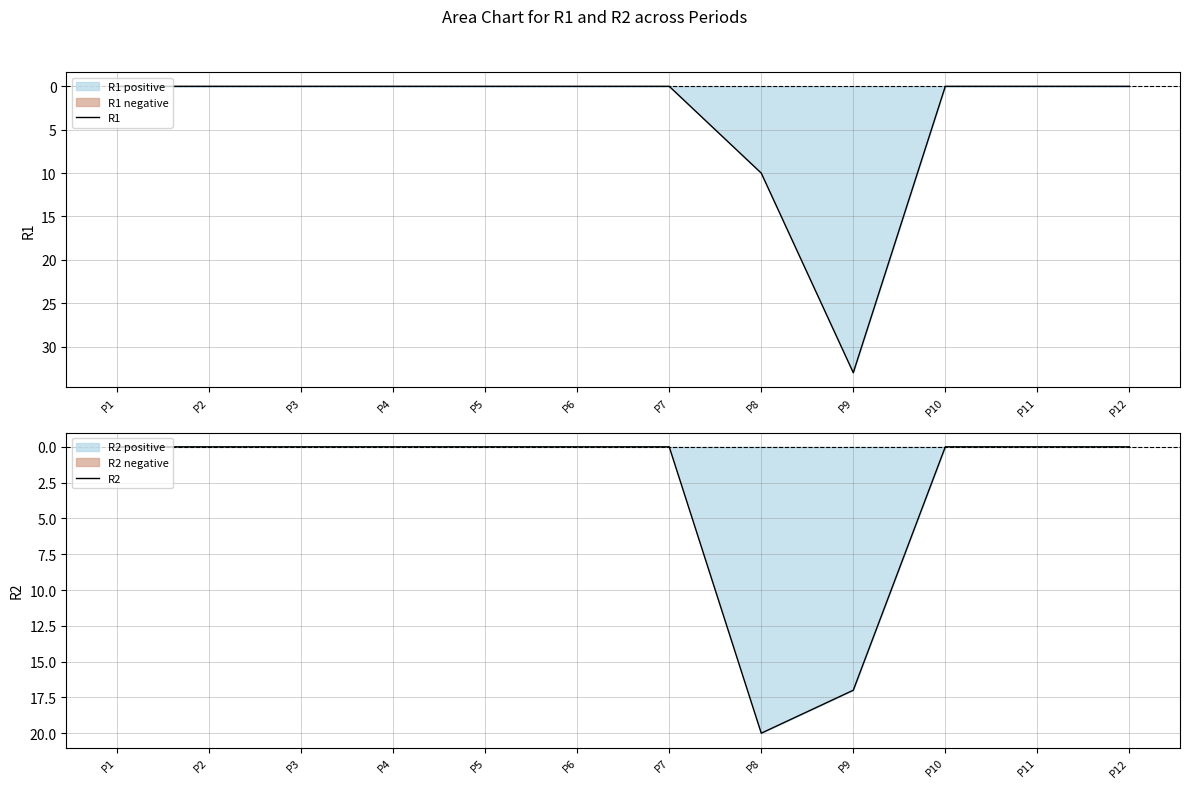

Reading left to right, transcribe all the data shown in this chart.

R1: P1=0	P2=0	P3=0	P4=0	P5=0	P6=0	P7=0	P8=10	P9=33	P10=0	P11=0	P12=0
R2: P1=0	P2=0	P3=0	P4=0	P5=0	P6=0	P7=0	P8=20	P9=17	P10=0	P11=0	P12=0